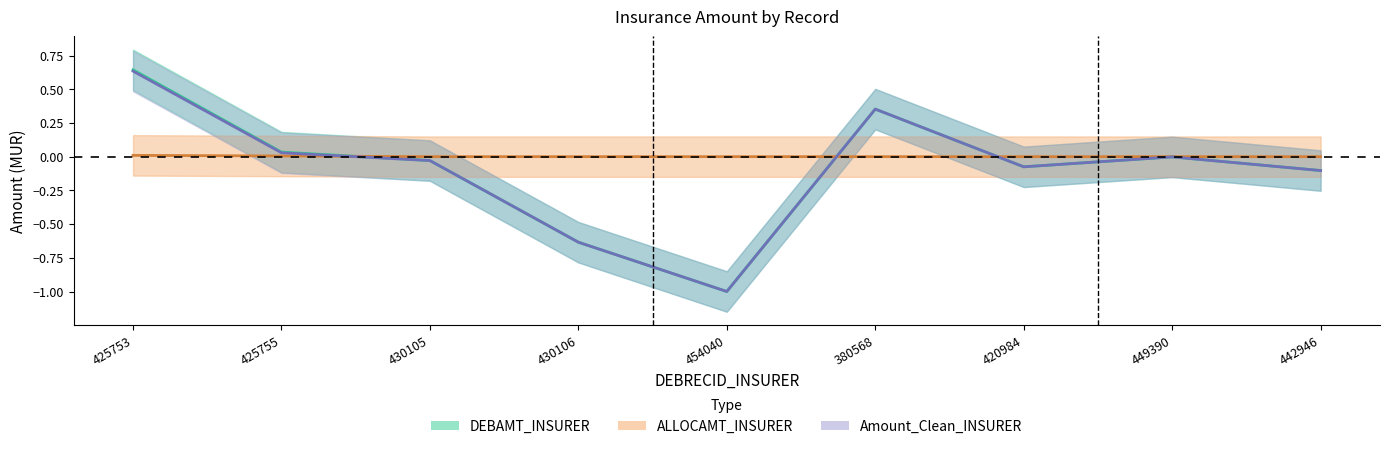

At which category does the chart reach its minimum across all series?

454040